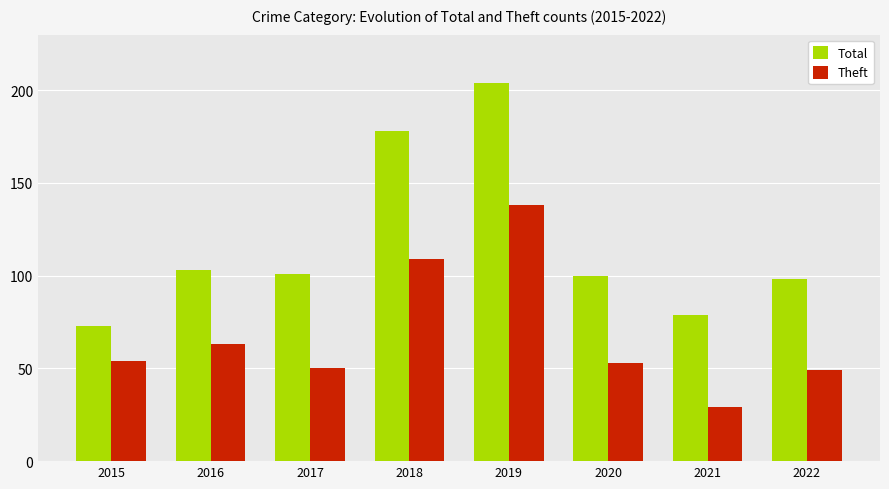

Reading right to left, extract all data points from this chart.

Total: 98	79	100	204	178	101	103	73
Theft: 49	29	53	138	109	50	63	54